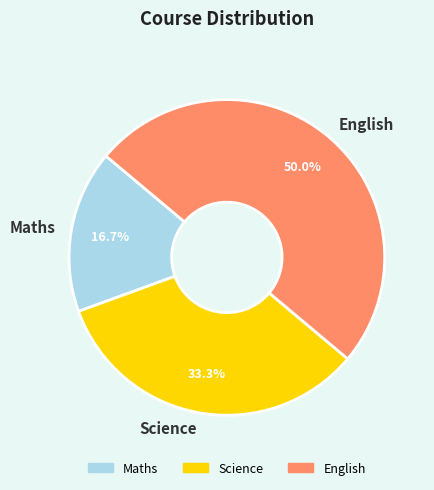

Is the sum of Science and English greater than half?

Yes